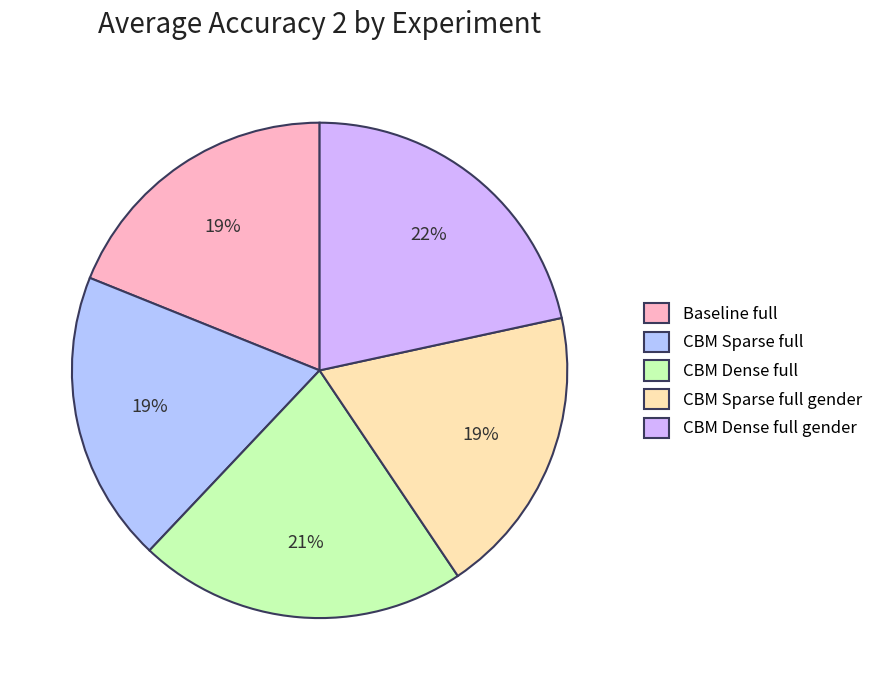

To the nearest percent, what is the combined percentage of CBM Sparse full and CBM Sparse full gender?

38%